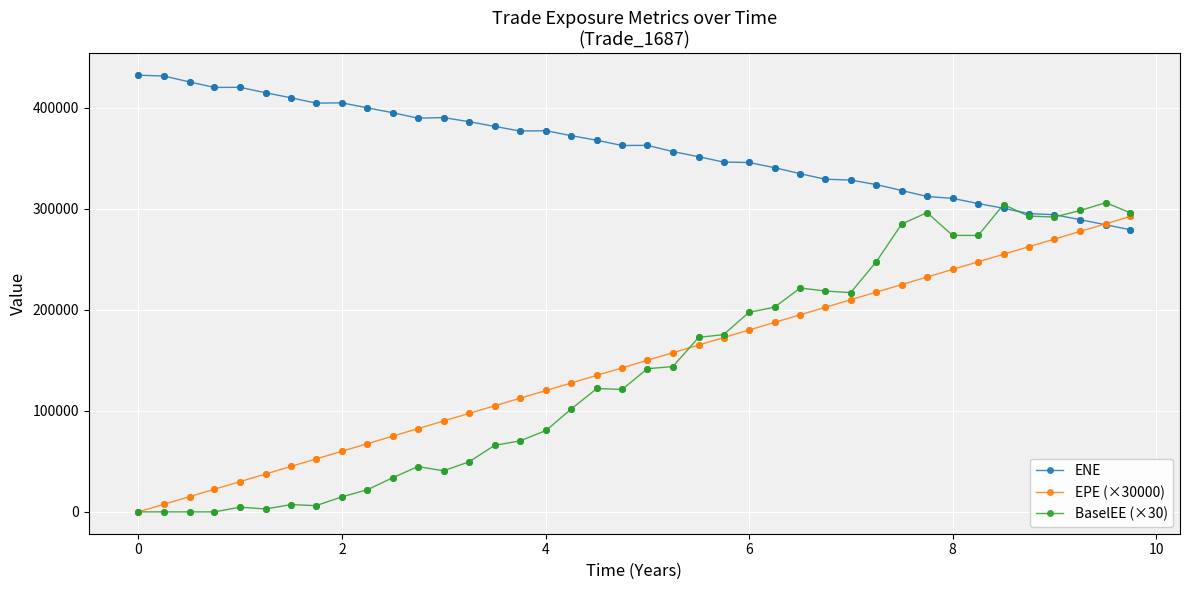

What is the maximum value for ENE?

432203.0